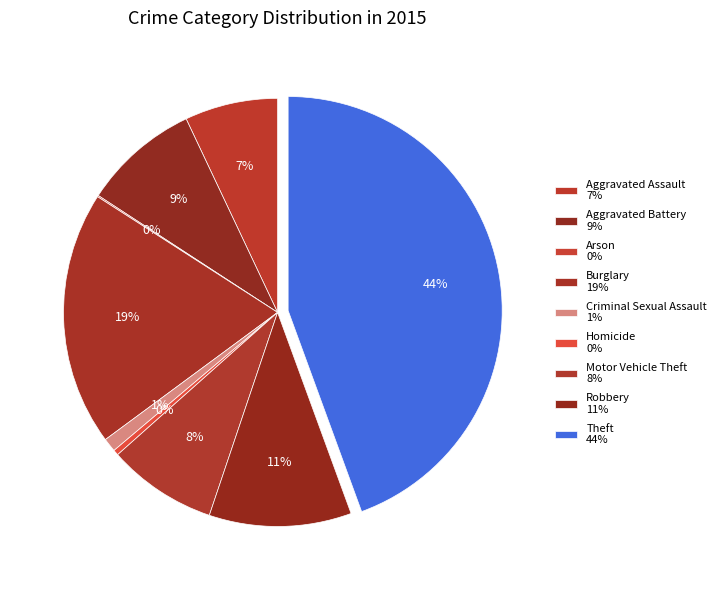

Is the sum of Aggravated Assault and Criminal Sexual Assault greater than half?

No